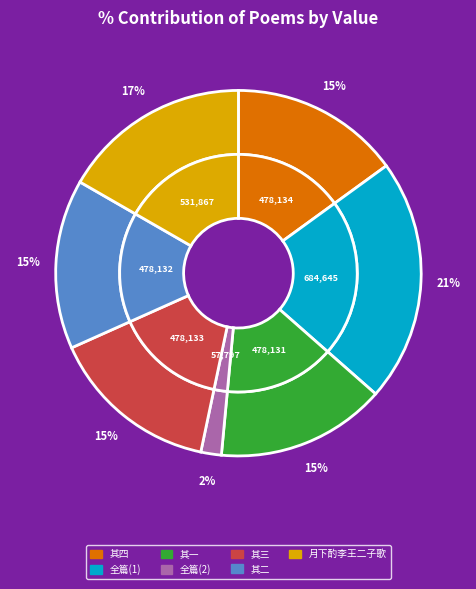

How many slices are in this pie chart?

7